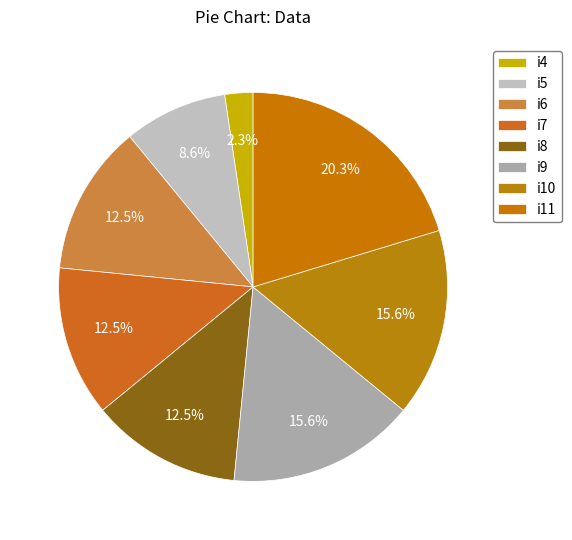

How many segments does this pie chart have?

8